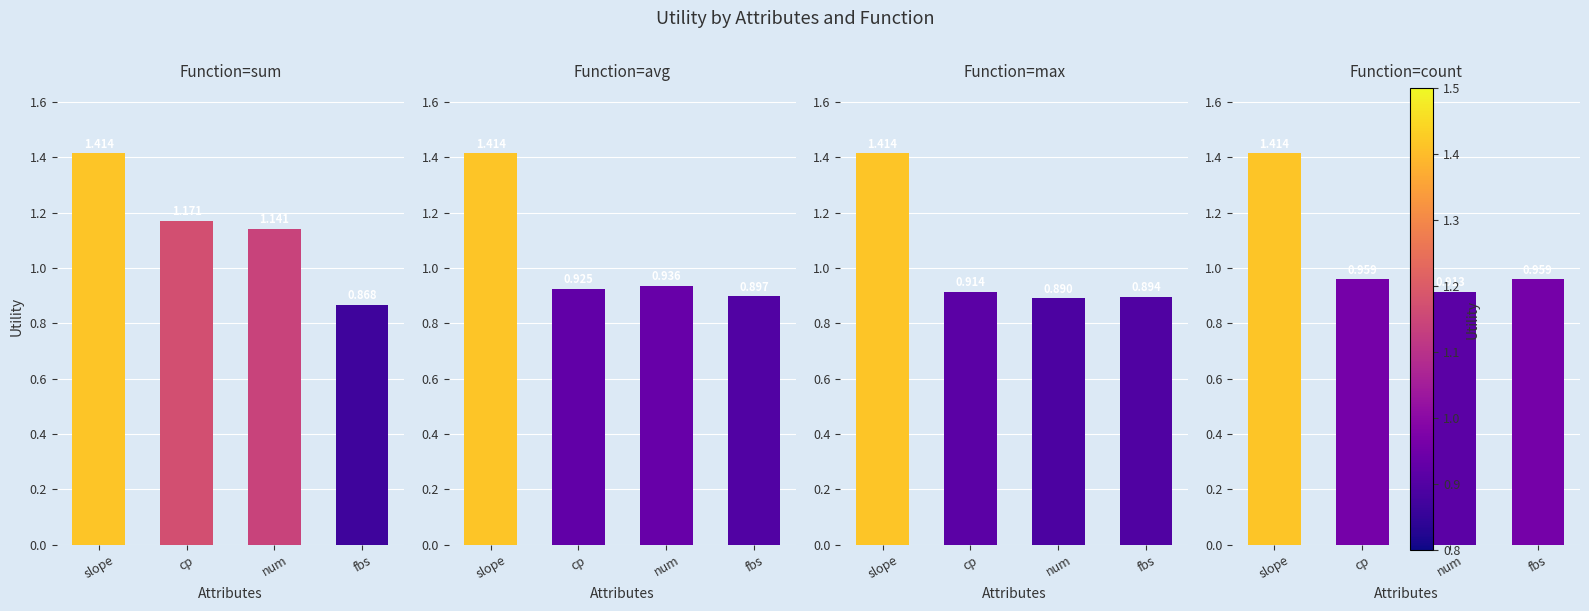

What is the label of the 3rd bar from the left?

num